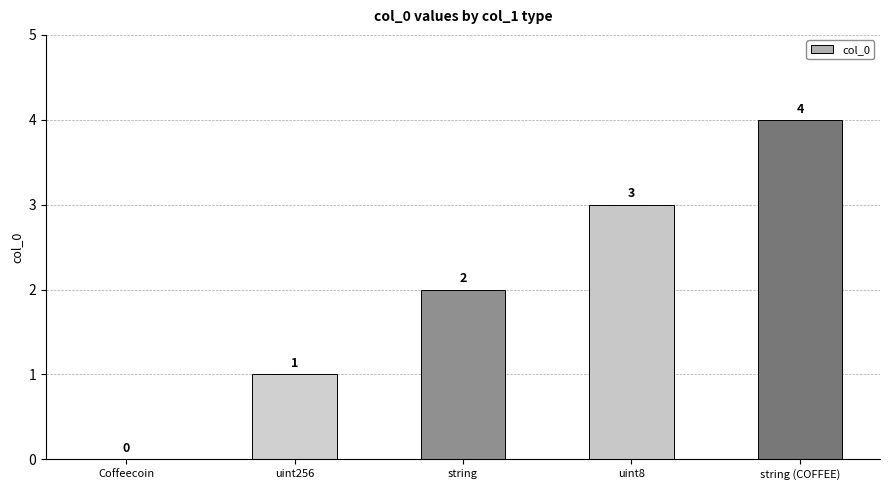

Where is the data nearest to the value 2?

string